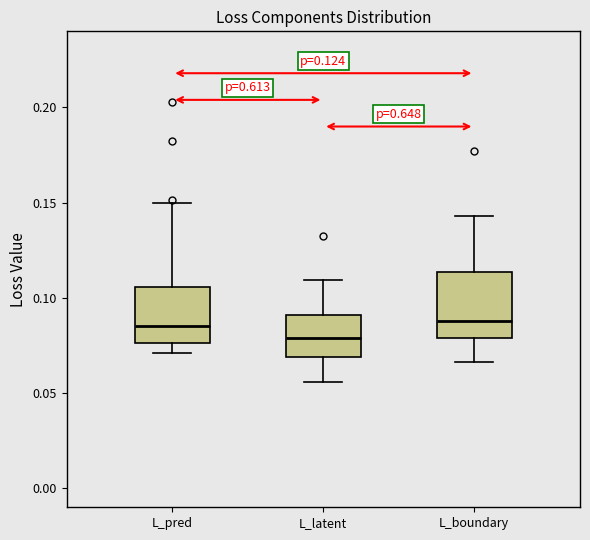

Which box is the tallest, from its lower edge to its upper edge?

L_boundary